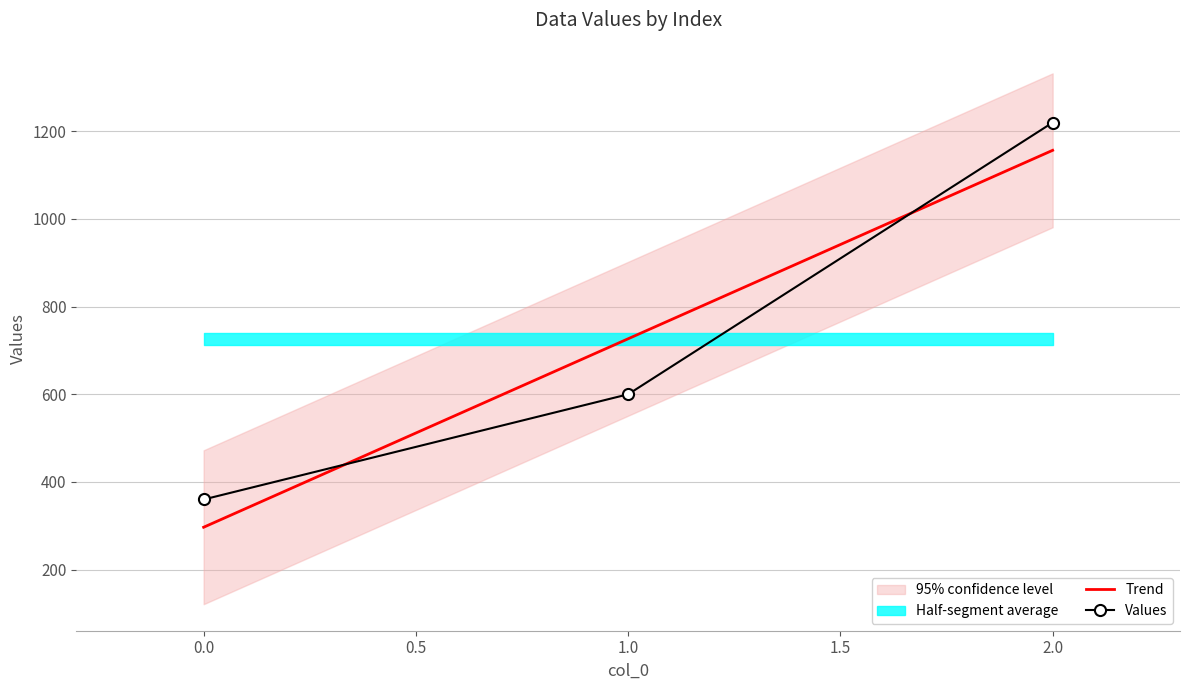

Which series has the largest range (max minus min)?

Trend